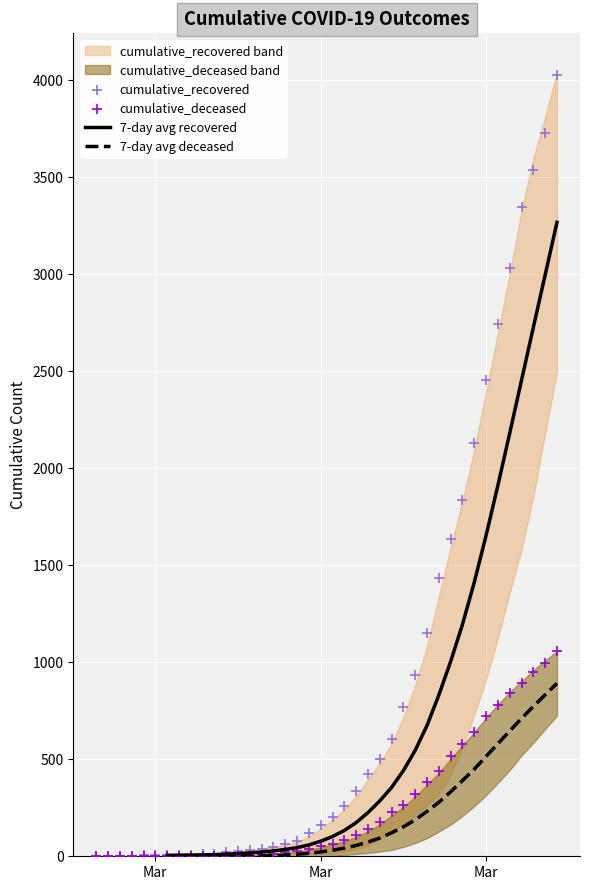

What is the total value across all series at 33?

5344.4